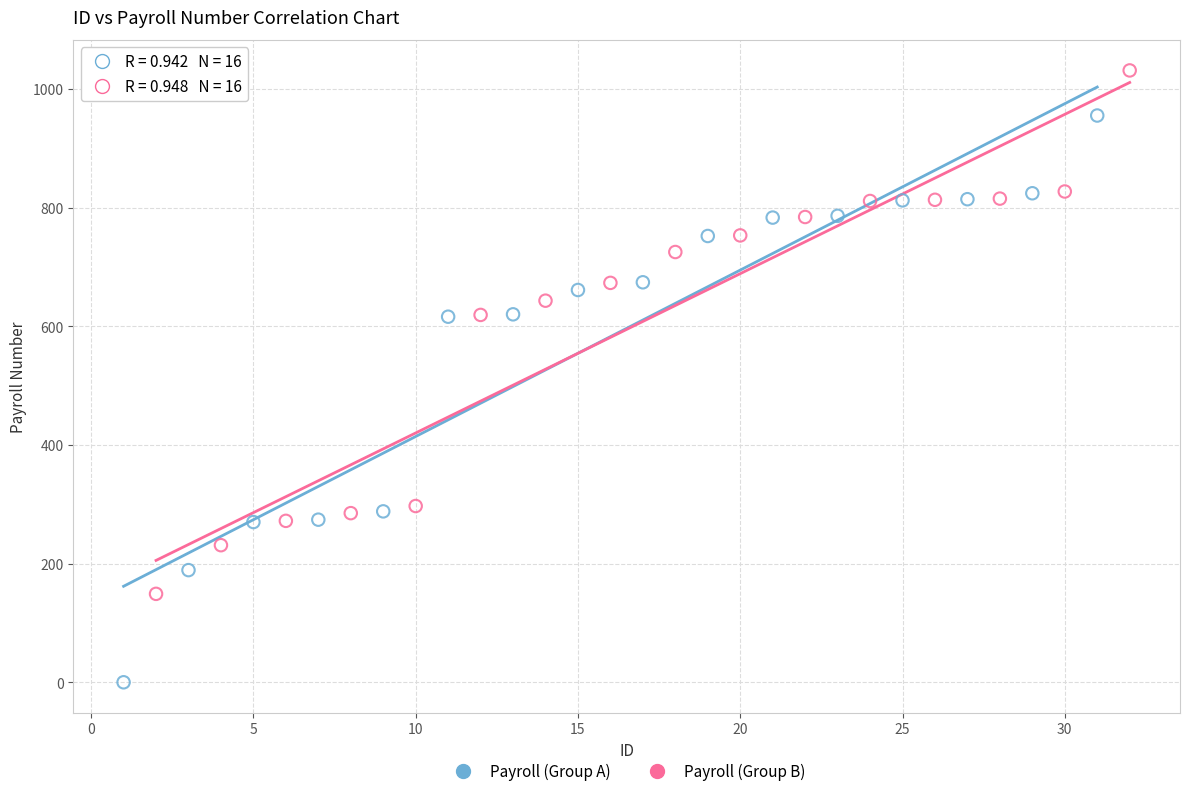

Which series contains the highest Y value?

Payroll (Group B)